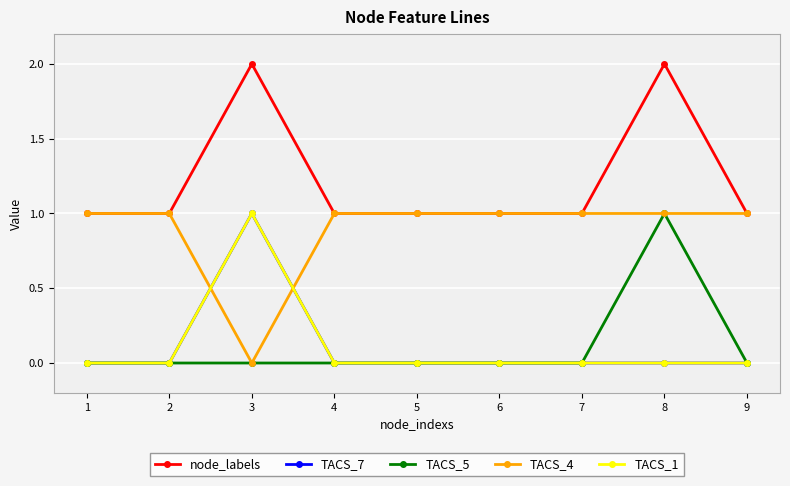

How many lines are shown in the chart?

5